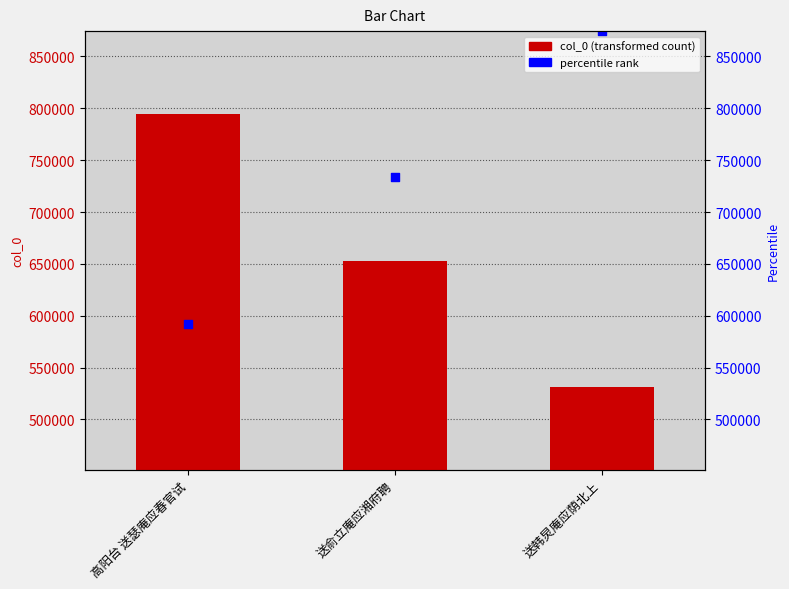

What are all the series names shown in the legend?

col_0, percentile rank